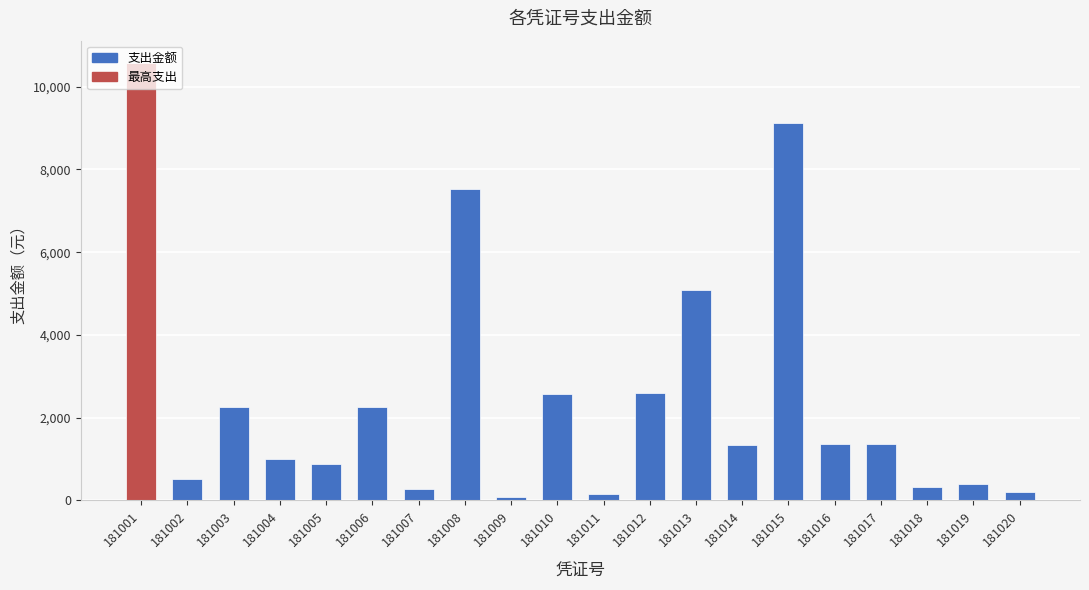

Is it true that the value at 181001 is 10580.0?

True